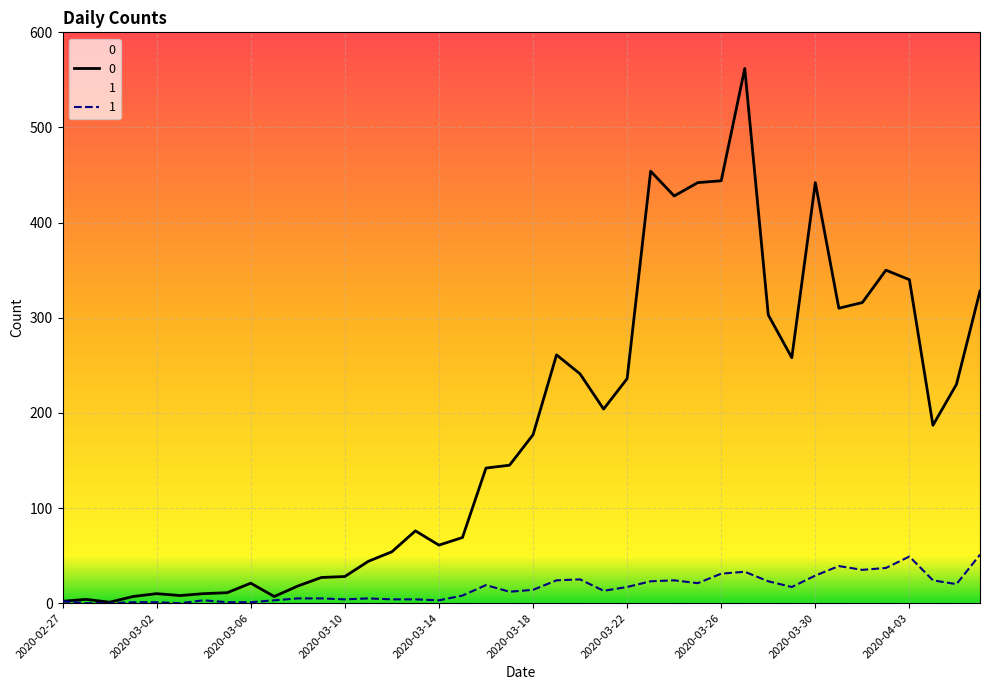

Reading right to left, transcribe all the data shown in this chart.

0: 2020-04-06=328	2020-04-05=230	2020-04-04=187	2020-04-03=340	2020-04-02=350	2020-04-01=316	2020-03-31=310	2020-03-30=442	2020-03-29=258	2020-03-28=303	2020-03-27=562	2020-03-26=444	2020-03-25=442	2020-03-24=428	2020-03-23=454	2020-03-22=236	2020-03-21=204	2020-03-20=241	2020-03-19=261	2020-03-18=177	2020-03-17=145	2020-03-16=142	2020-03-15=69	2020-03-14=61	2020-03-13=76	2020-03-12=54	2020-03-11=44	2020-03-10=28	2020-03-09=27	2020-03-08=18	2020-03-07=7	2020-03-06=21	2020-03-05=11	2020-03-04=10	2020-03-03=8	2020-03-02=10	2020-03-01=7	2020-02-29=1	2020-02-28=4	2020-02-27=2
1: 2020-04-06=51	2020-04-05=20	2020-04-04=24	2020-04-03=49	2020-04-02=37	2020-04-01=35	2020-03-31=39	2020-03-30=29	2020-03-29=17	2020-03-28=23	2020-03-27=33	2020-03-26=31	2020-03-25=21	2020-03-24=24	2020-03-23=23	2020-03-22=17	2020-03-21=13	2020-03-20=25	2020-03-19=24	2020-03-18=14	2020-03-17=12	2020-03-16=19	2020-03-15=8	2020-03-14=3	2020-03-13=4	2020-03-12=4	2020-03-11=5	2020-03-10=4	2020-03-09=5	2020-03-08=5	2020-03-07=3	2020-03-06=1	2020-03-05=1	2020-03-04=3	2020-03-03=0	2020-03-02=1	2020-03-01=1	2020-02-29=0	2020-02-28=0	2020-02-27=2